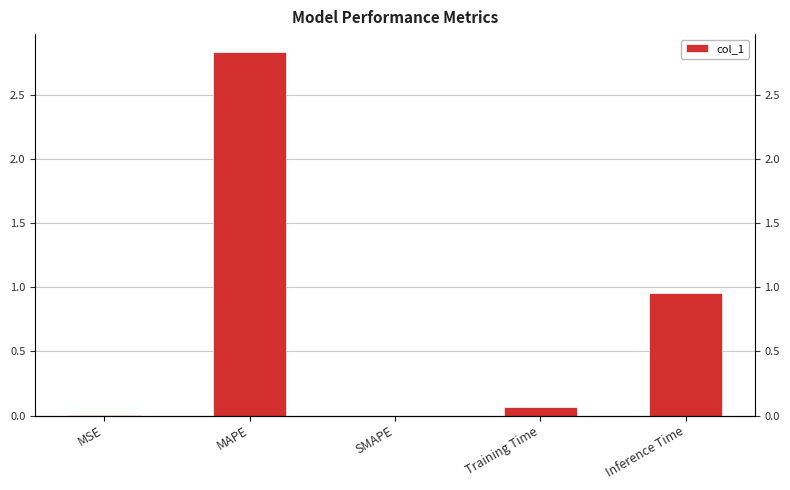

Count the number of categories in the chart.

5